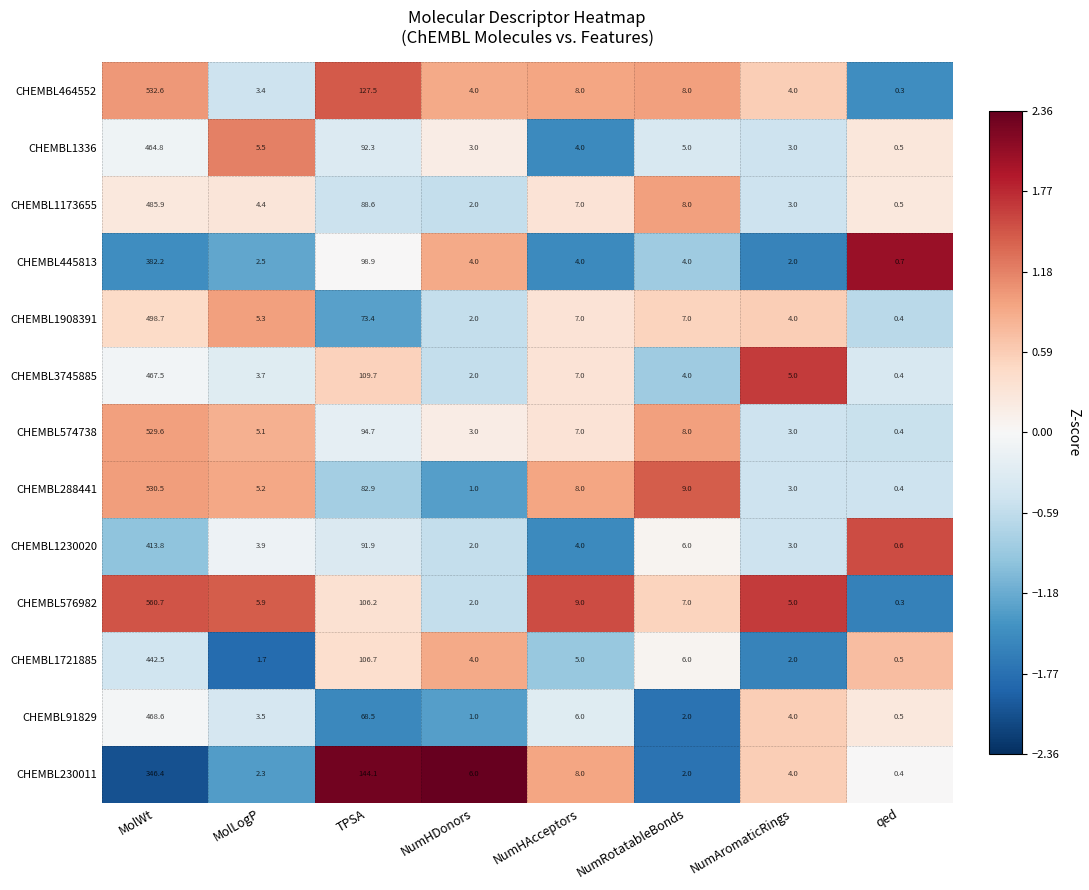

What is the difference between the CHEMBL1230020 values at NumAromaticRings and NumRotatableBonds?

3.0